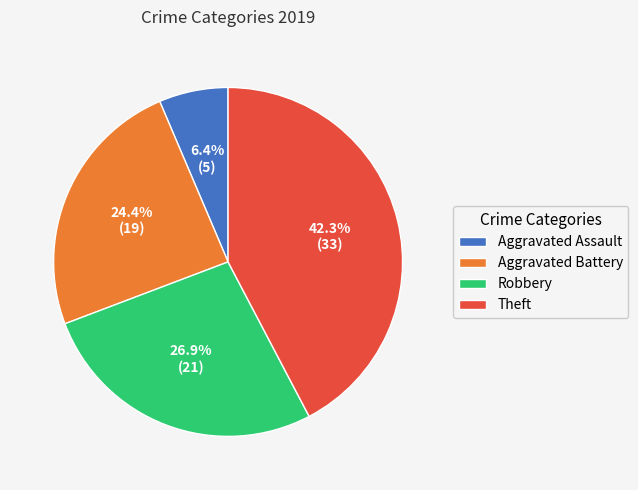

How many slices are in this pie chart?

4